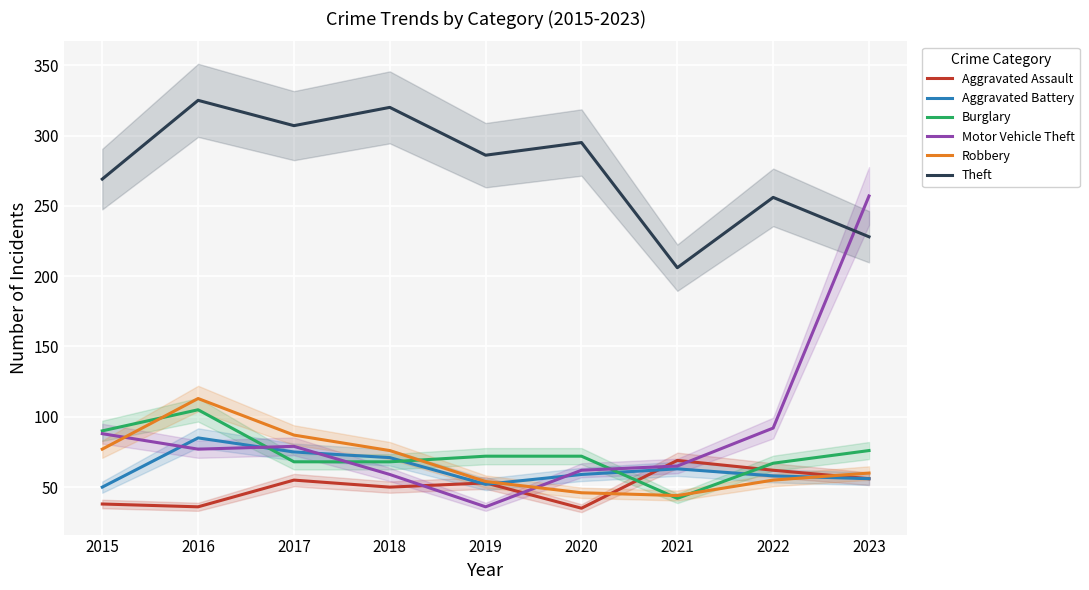

What is the average value of the Aggravated Assault series?

50